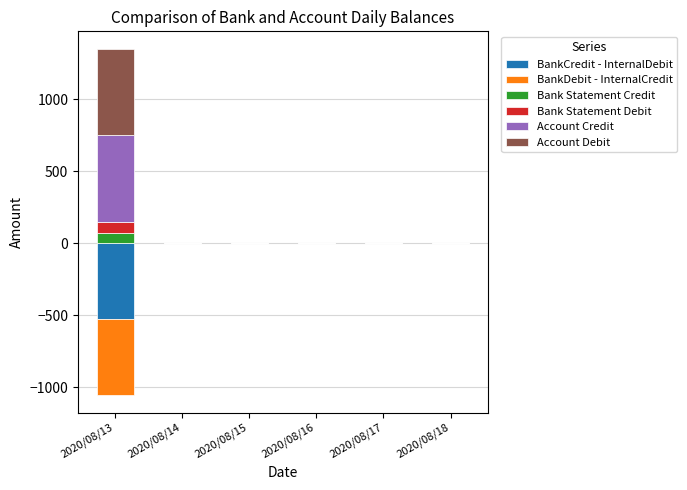

Which series changed the most between 2020/08/13 and 2020/08/14?

Account Credit